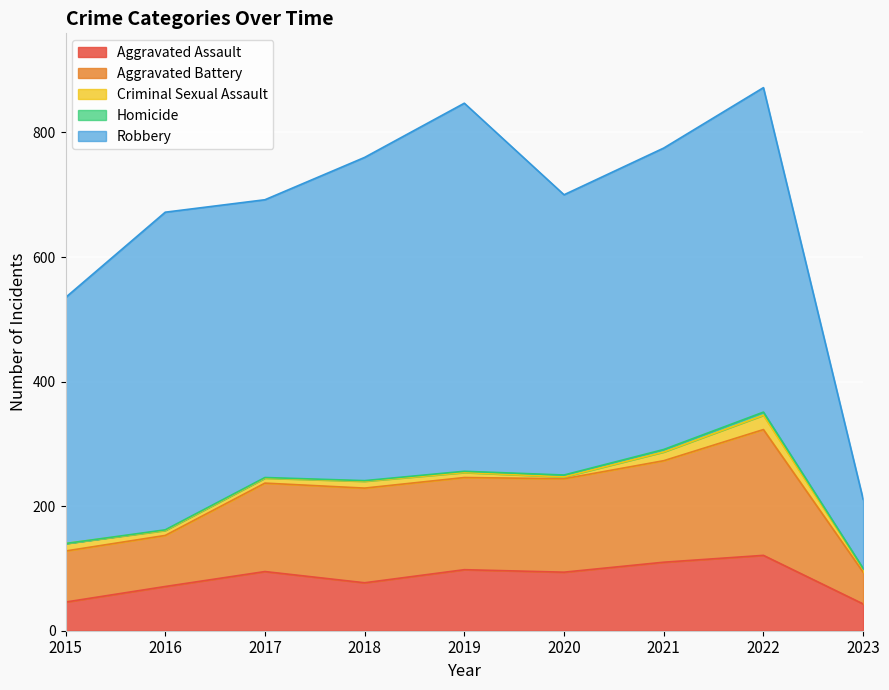

Is the value of Criminal Sexual Assault at 2023 greater than the value of Robbery at 2016?

No